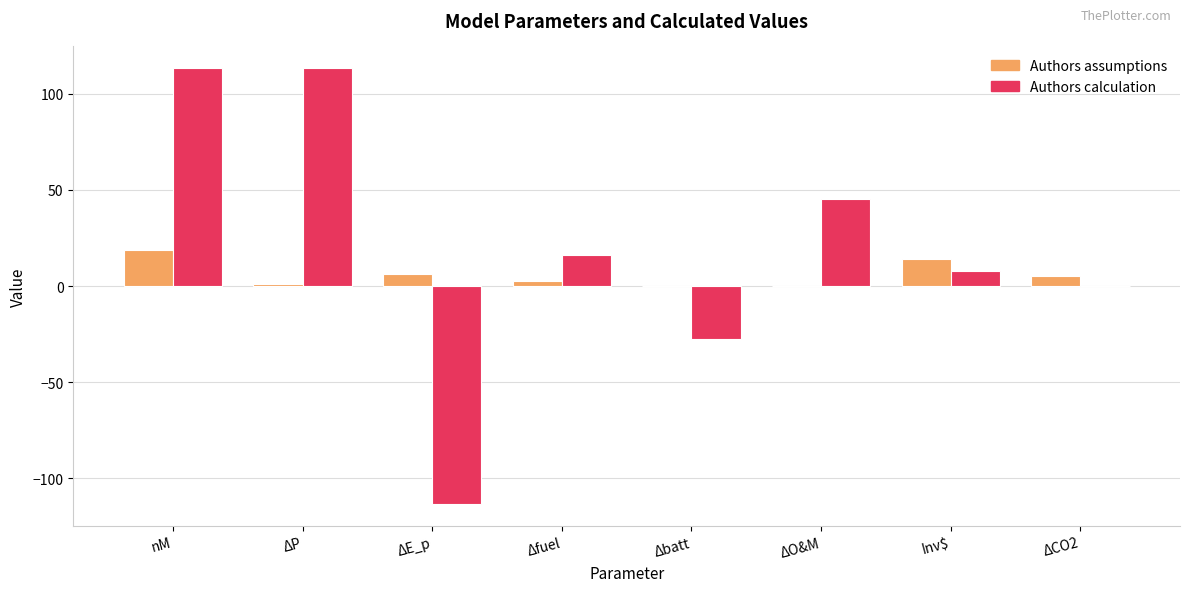

What is the sum of all Authors assumptions values?

48.1